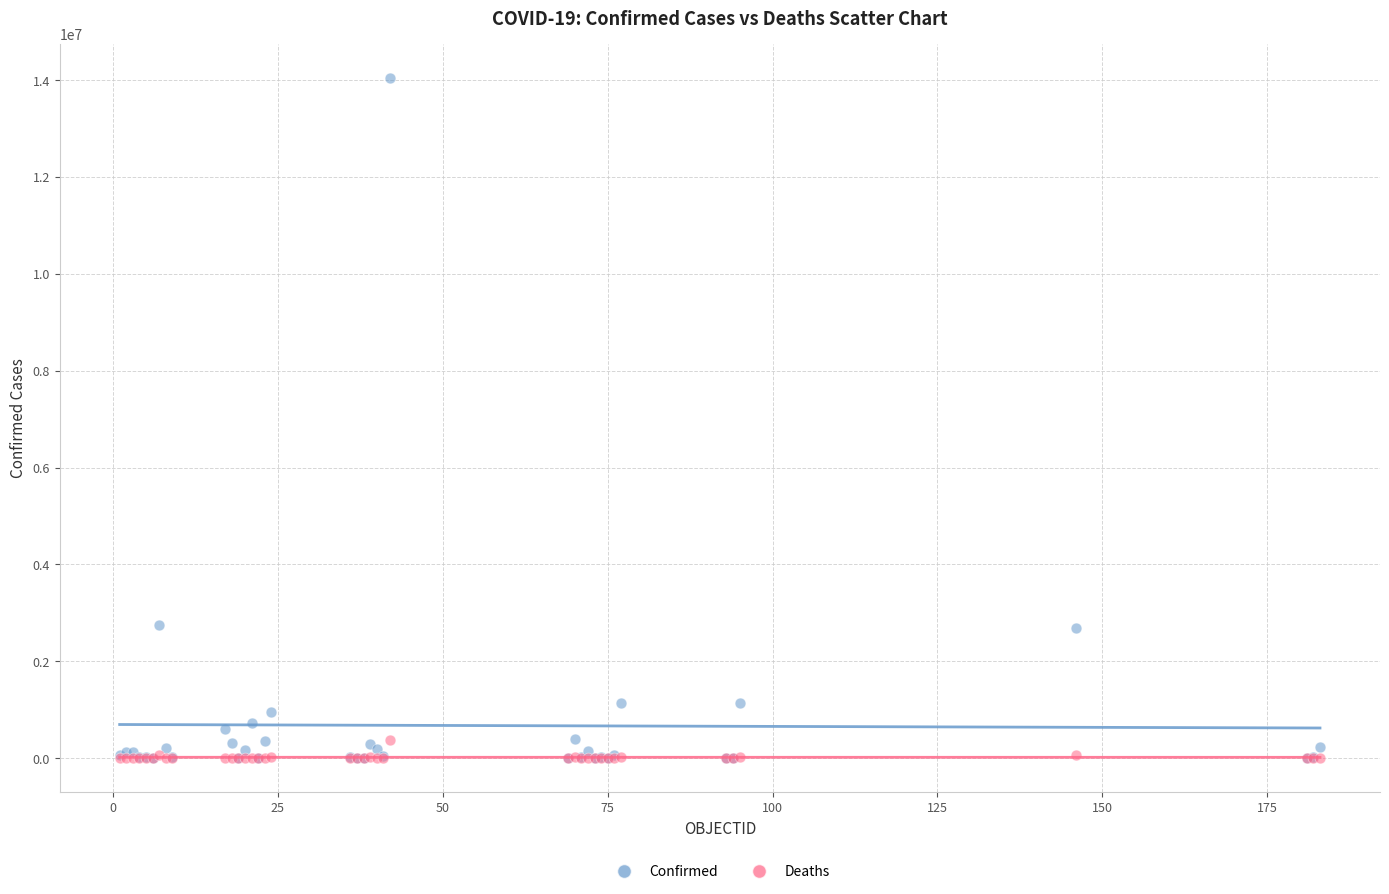

What are all the series names shown in the legend?

Confirmed, Deaths